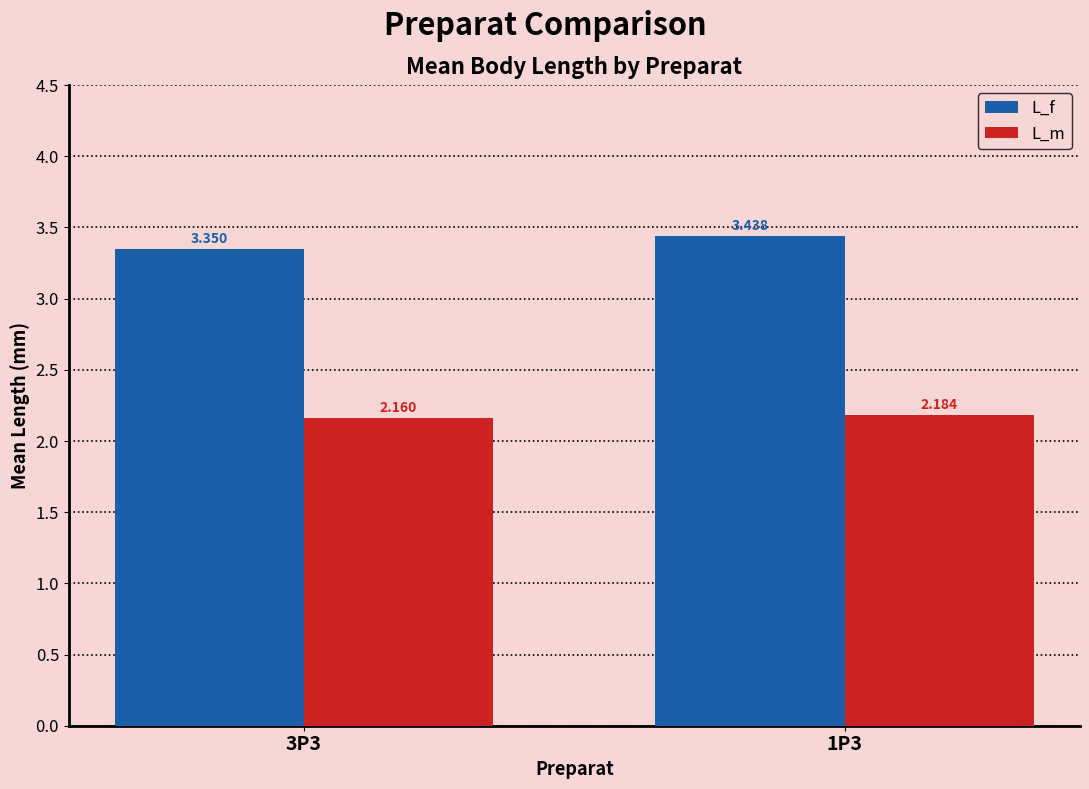

What is the difference between the maximum and minimum values in the L_f series?

0.1